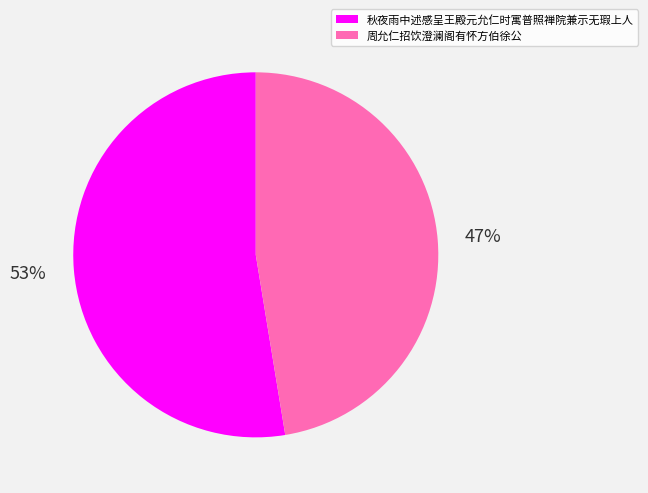

What percentage is the 秋夜雨中述感呈王殿元允仁时寓普照禅院兼示无瑕上人 slice, to the nearest percent?

53%